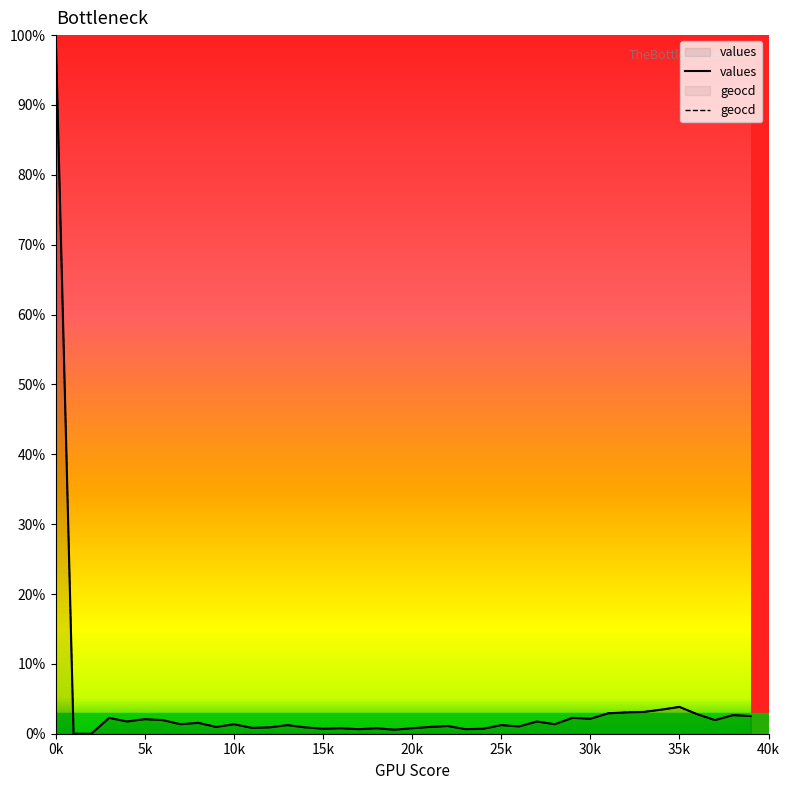

Which series has the largest total across all categories?

geocd